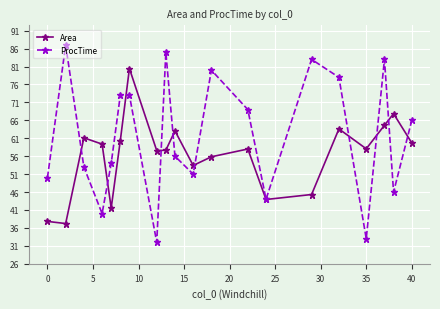

What is the value of the Area point at the 2nd from the left?

37.2